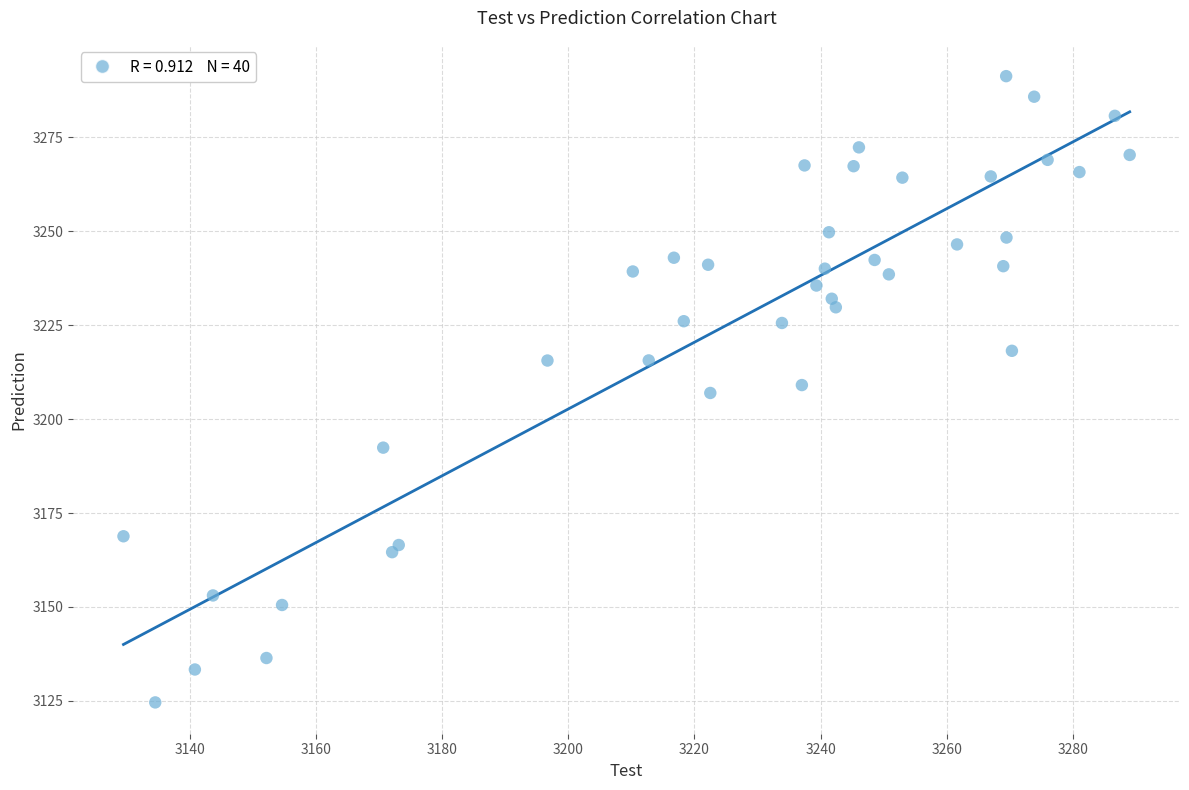

What is the range of Y values (max minus min)?

166.7